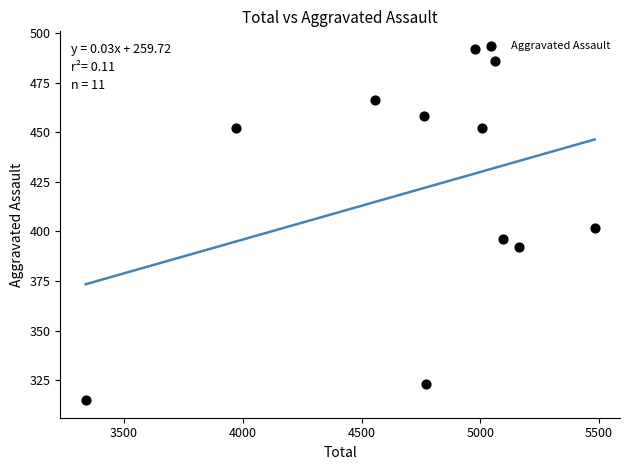

What is the range of X values (max minus min)?

2142